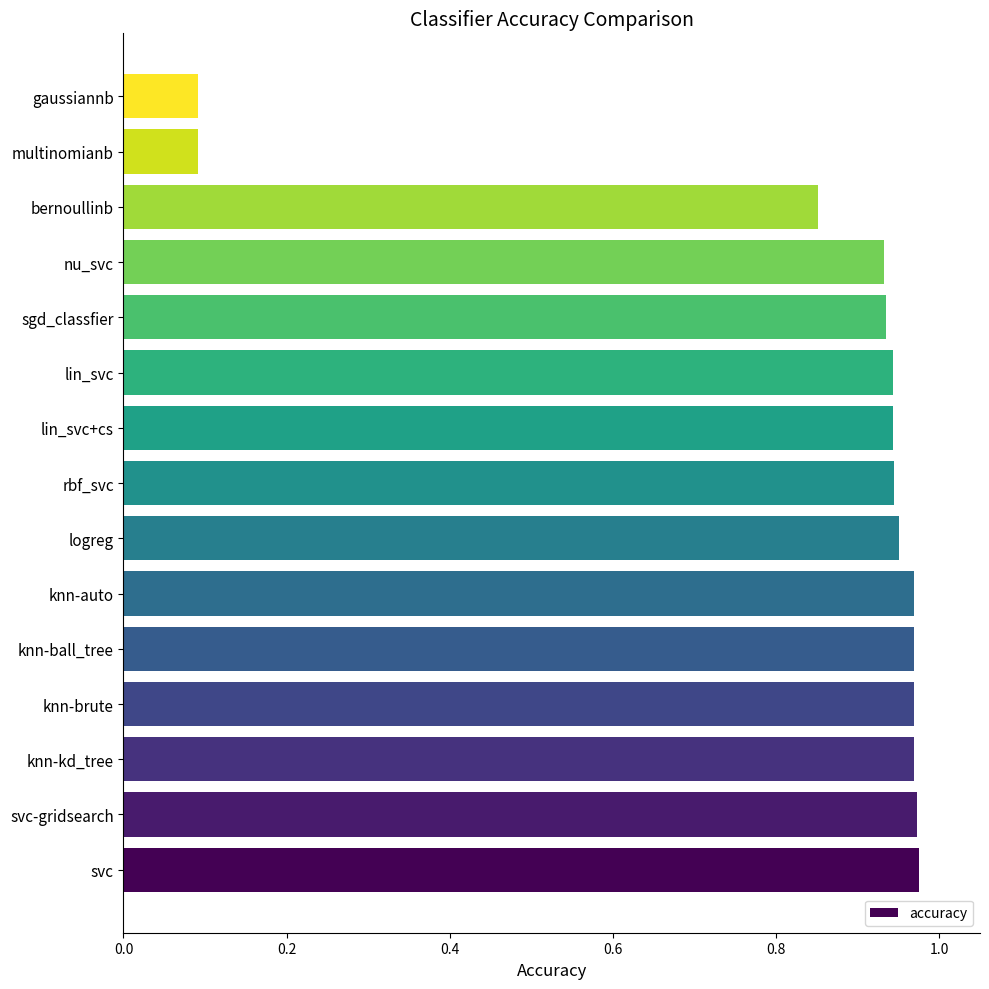

What is the sum of the values at multinomianb and knn-brute?

1.1